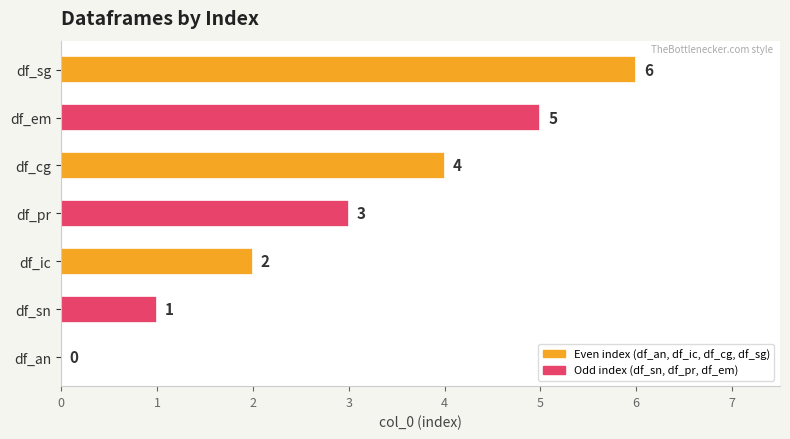

At which label is the value closest to 3?

df_pr